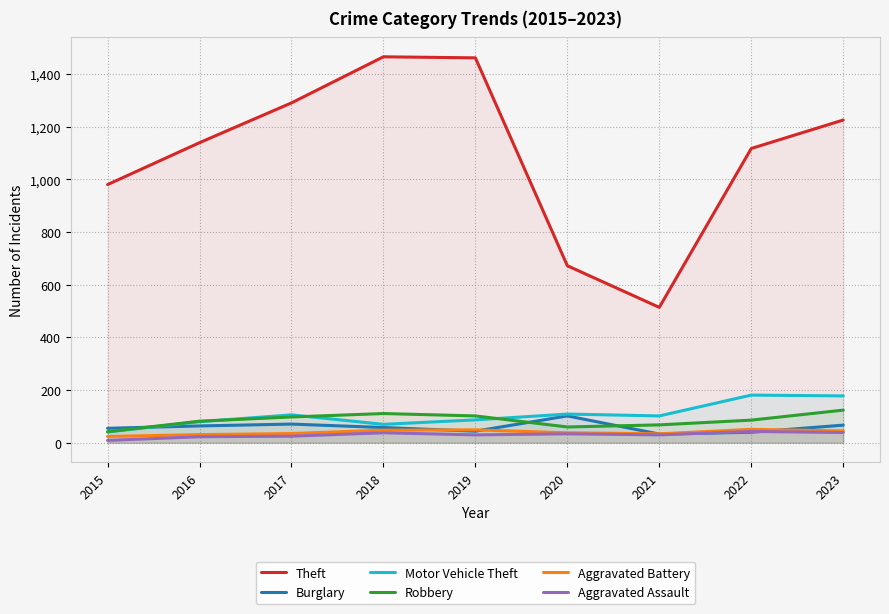

What is the value of the Aggravated Battery point at the 1st from the left?

24